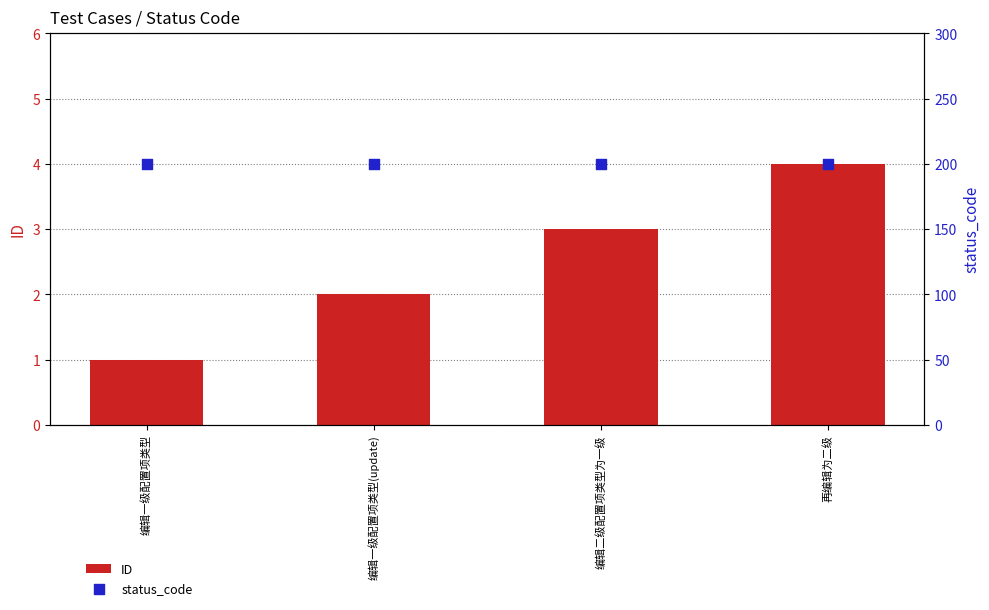

At how many categories does at least one series exceed 11?

4